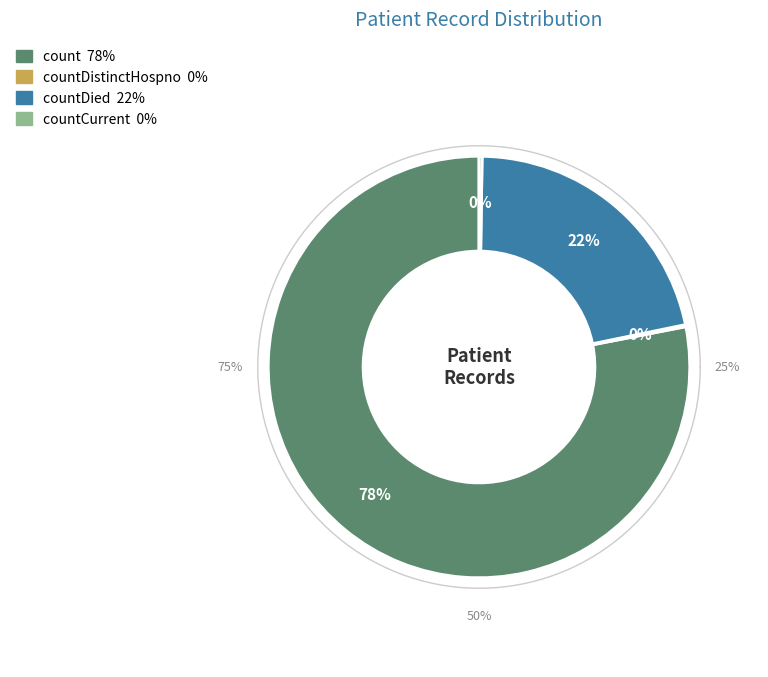

Does count represent more than half of the total?

Yes